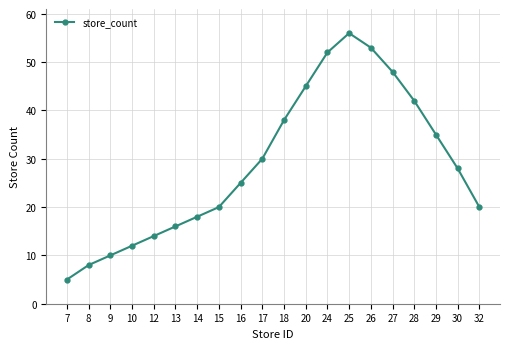

Reading left to right, what are all the values shown in this chart?

5	8	10	12	14	16	18	20	25	30	38	45	52	56	53	48	42	35	28	20